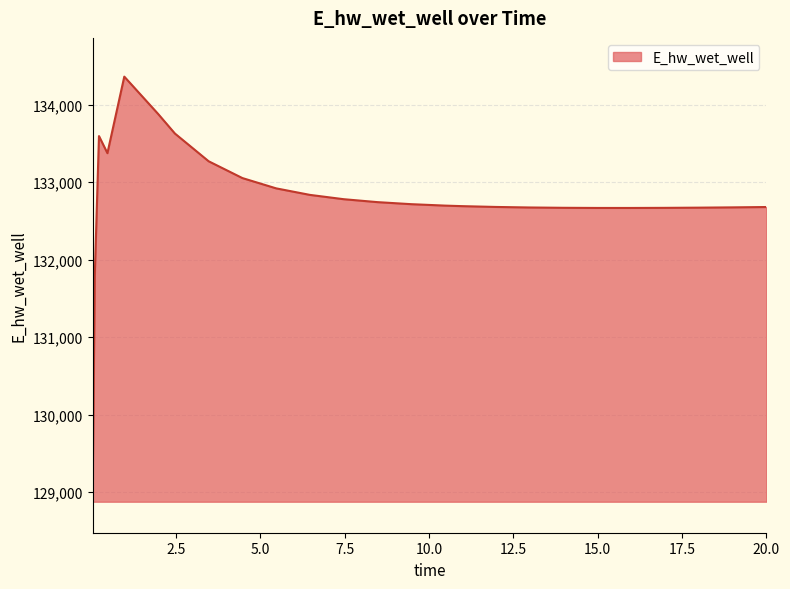

What is the difference between the maximum and minimum values?

5386.0